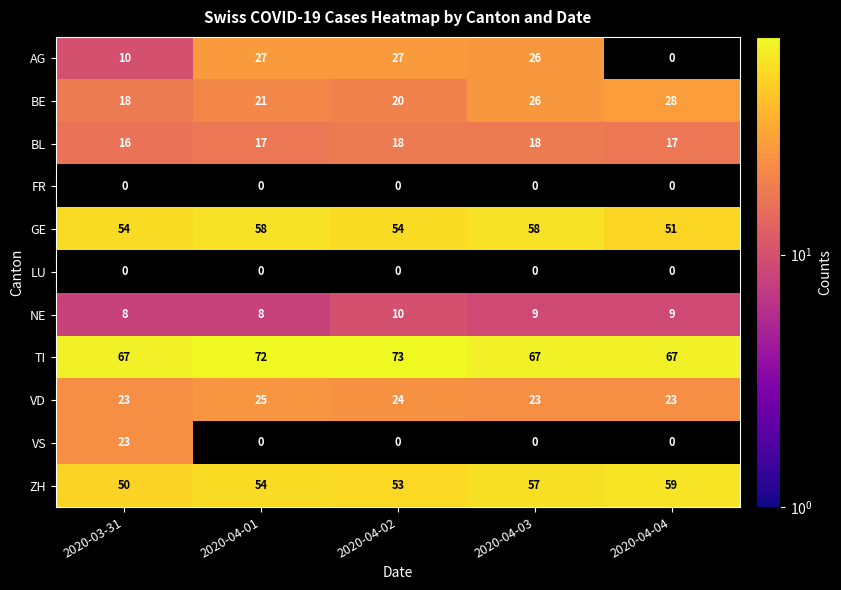

What is the maximum value shown in the chart?

73